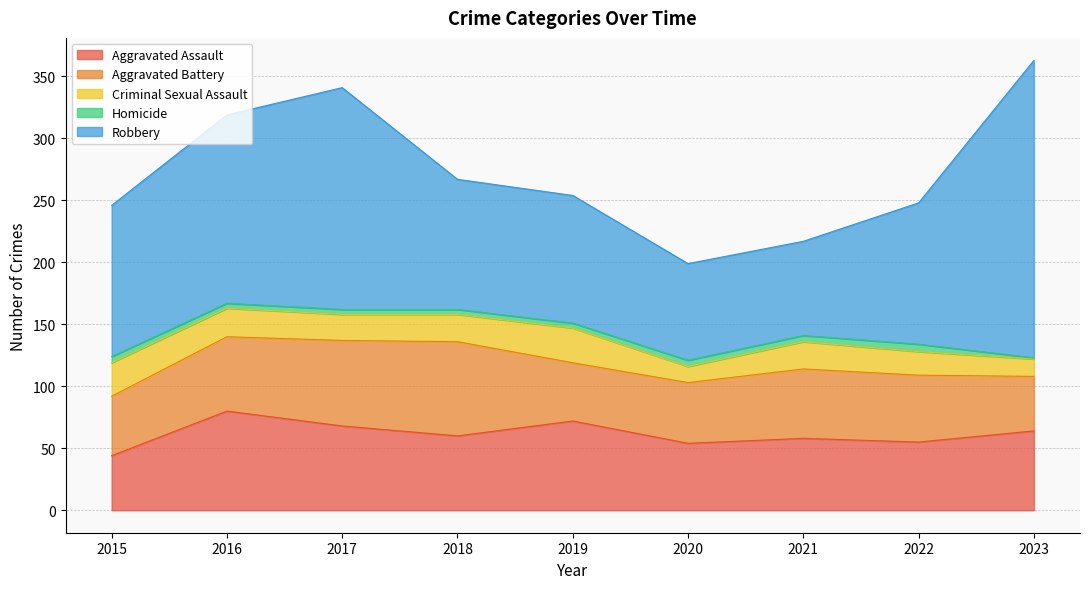

How many data points in Robbery are less than 114?

4